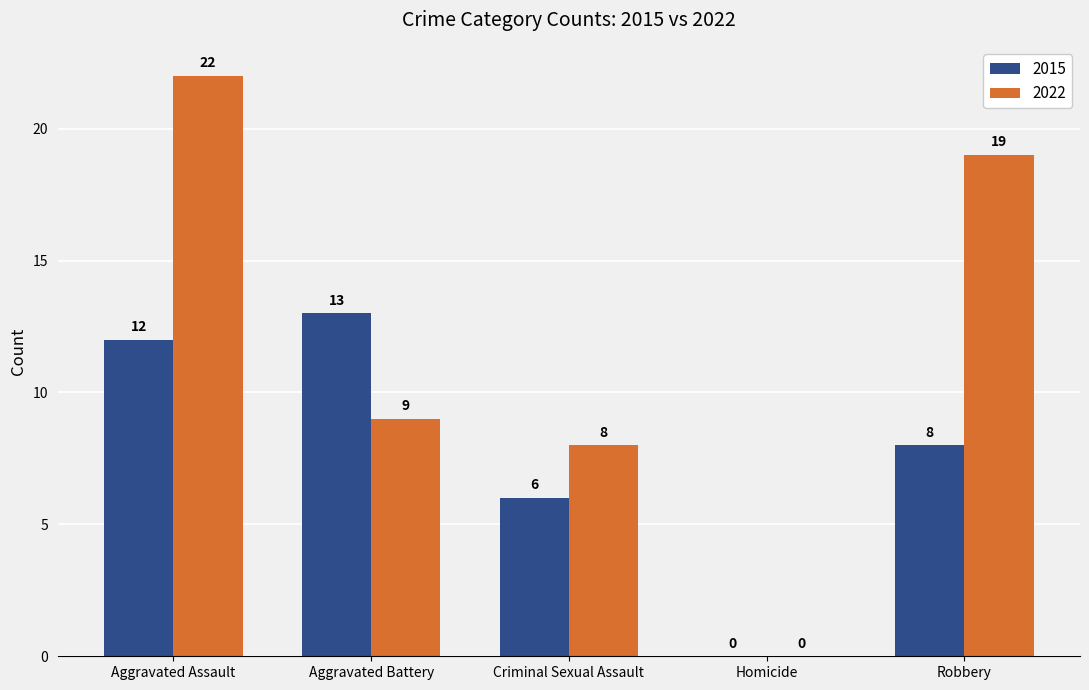

Is the value of 2022 at Aggravated Assault greater than the value of 2015 at Aggravated Assault?

Yes